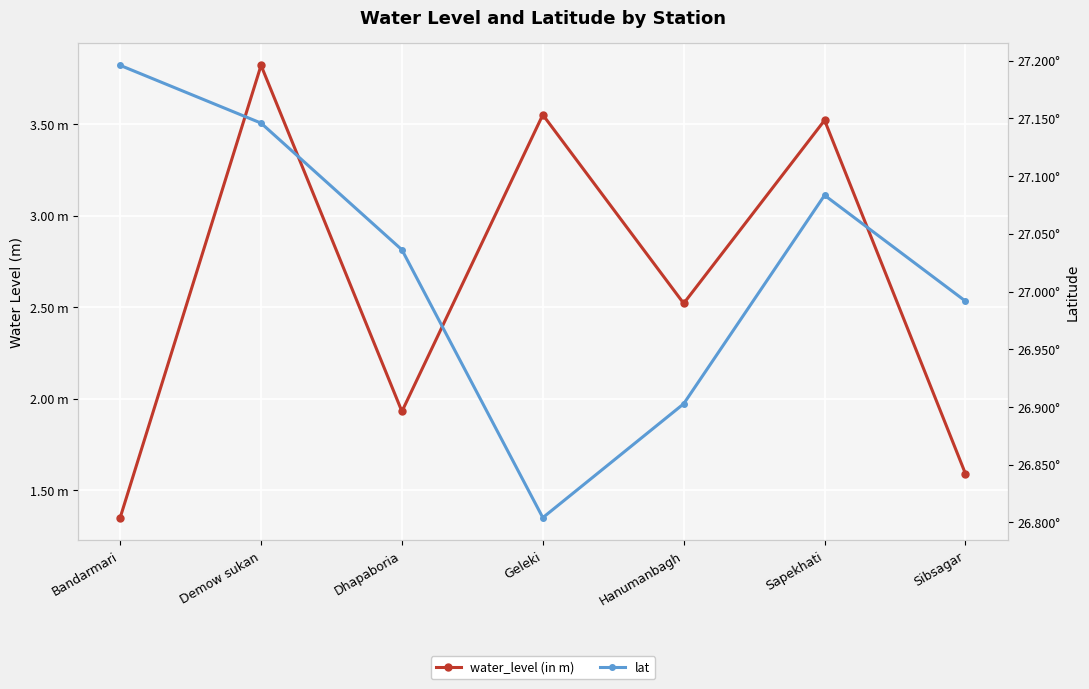

Rank the series at Geleki from lowest to highest value.

water_level (in m), lat